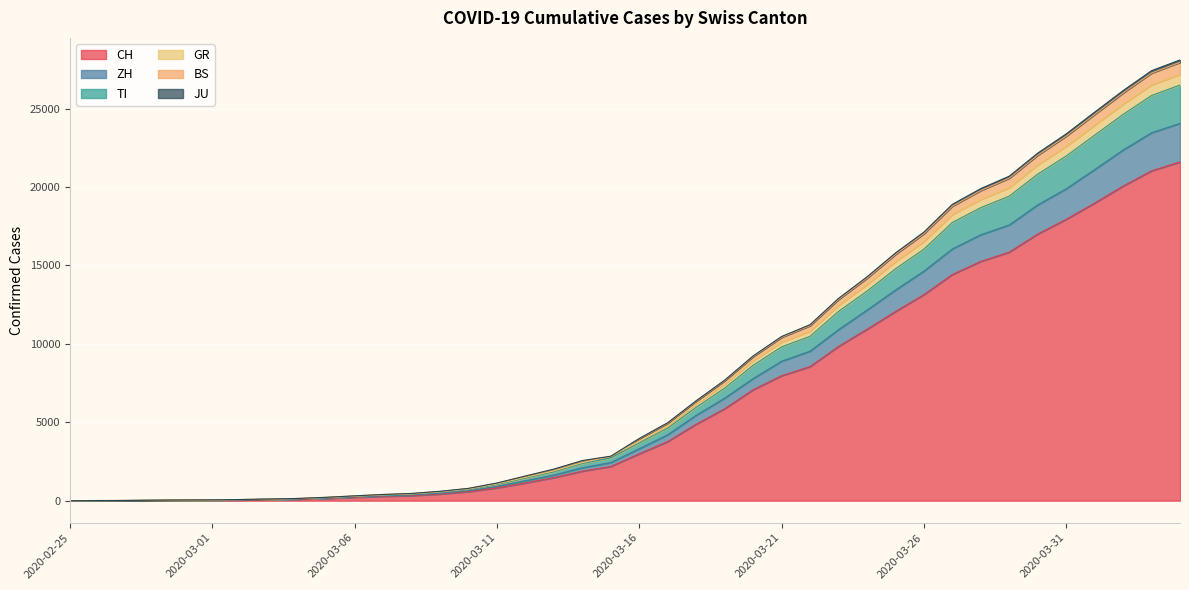

Between 2020-03-26 and 2020-03-22, which is larger?

2020-03-26